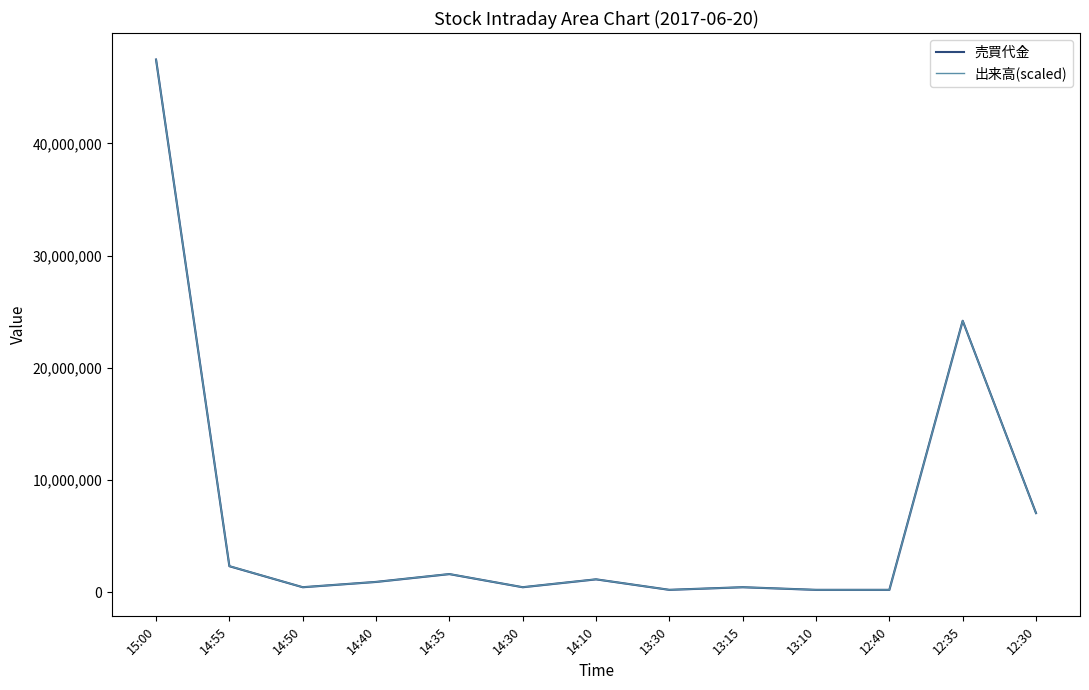

What is the value of the 売買代金 point at the 5th from the left?

1638000